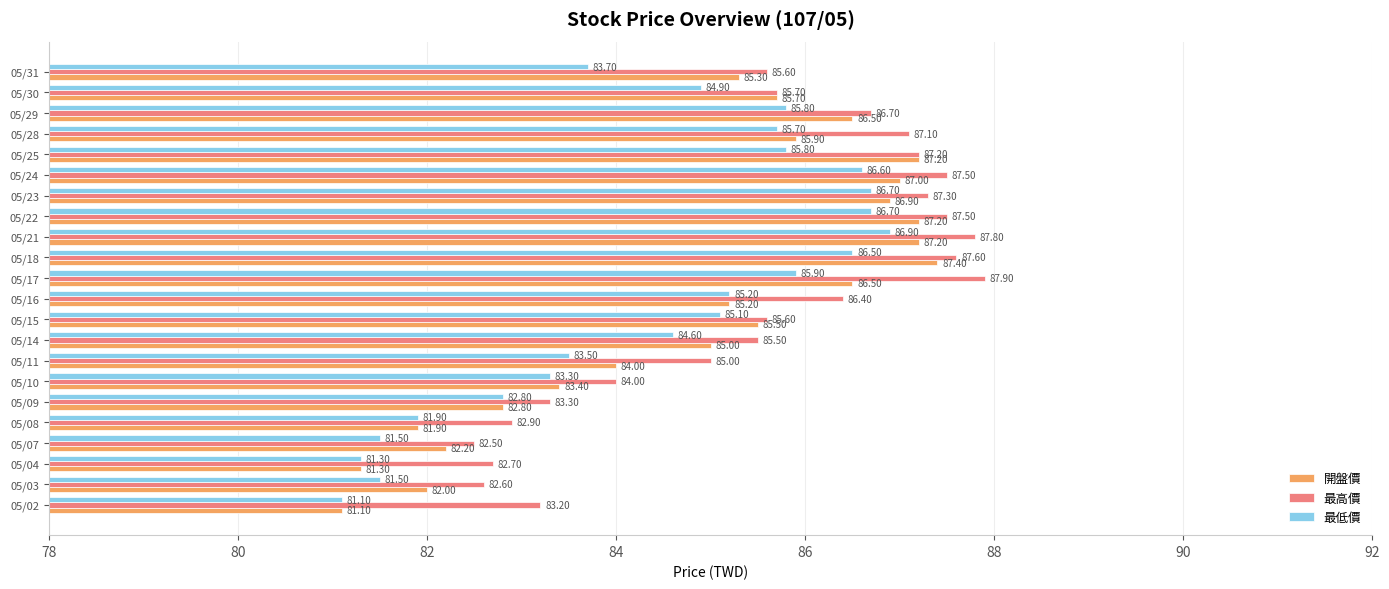

What are all the series names shown in the legend?

開盤價, 最高價, 最低價